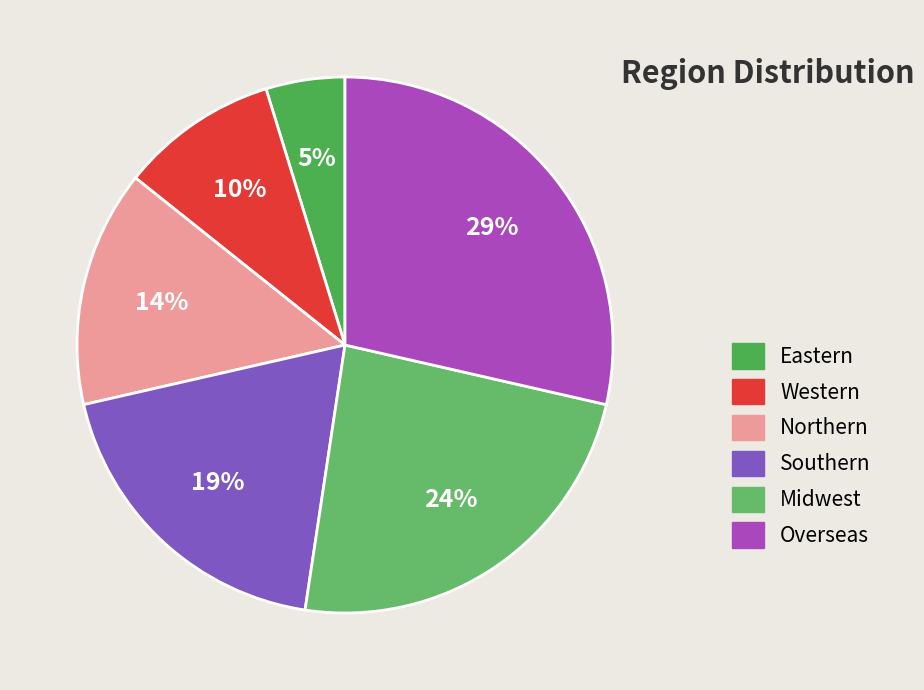

What is the total percentage of Midwest and Overseas?

52.4%